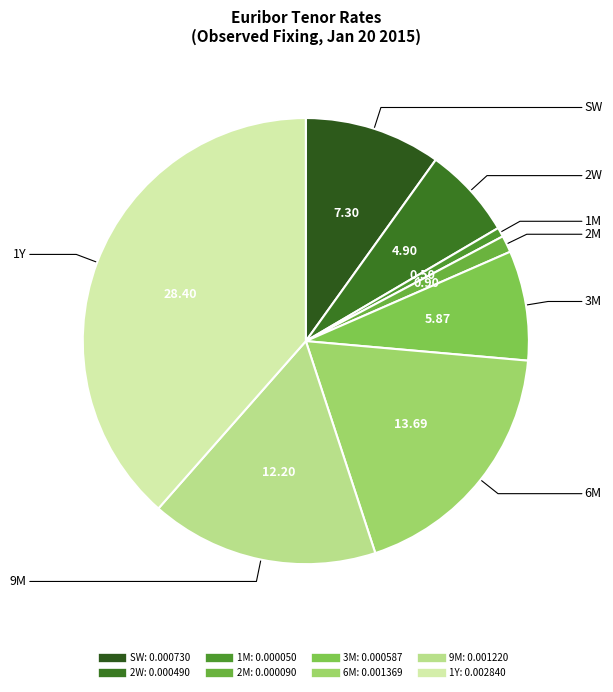

Rank the categories by value from highest to lowest.

1Y, 6M, 9M, SW, 3M, 2W, 2M, 1M